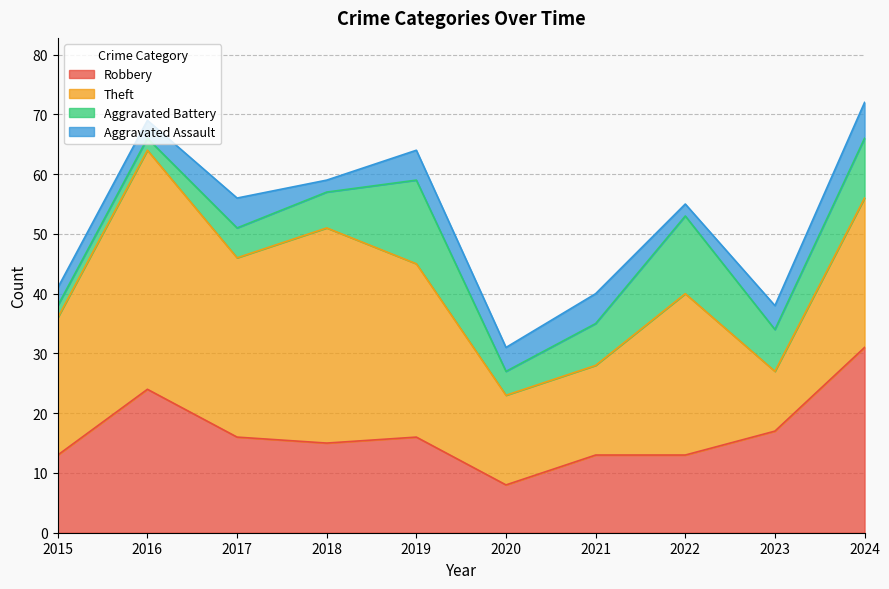

Reading right to left, list all the values displayed in this chart.

Robbery: 2024=31	2023=17	2022=13	2021=13	2020=8	2019=16	2018=15	2017=16	2016=24	2015=13
Theft: 2024=25	2023=10	2022=27	2021=15	2020=15	2019=29	2018=36	2017=30	2016=40	2015=23
Aggravated Battery: 2024=10	2023=7	2022=13	2021=7	2020=4	2019=14	2018=6	2017=5	2016=2	2015=2
Aggravated Assault: 2024=6	2023=4	2022=2	2021=5	2020=4	2019=5	2018=2	2017=5	2016=3	2015=3